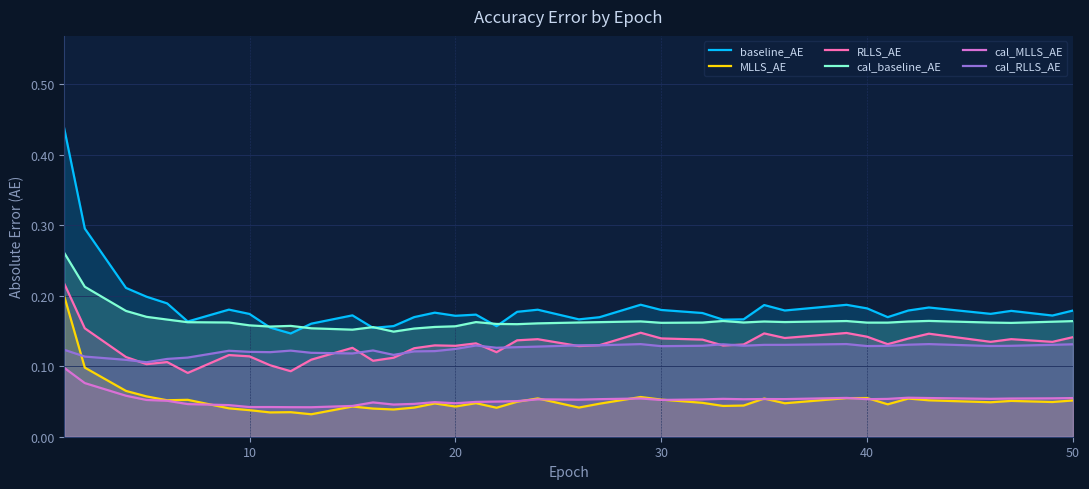

What is the highest value of the MLLS_AE series?

0.2